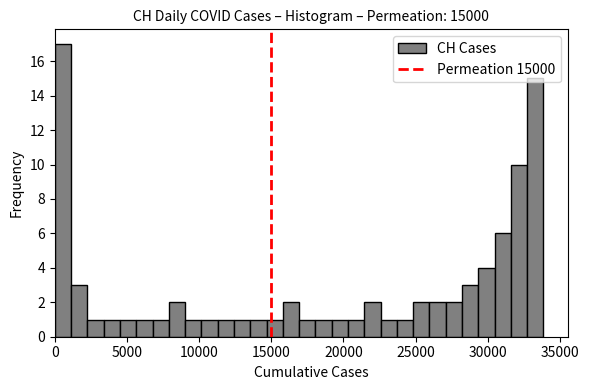

Read against the x-axis, roughly where is the centre of the tallest bar?

500